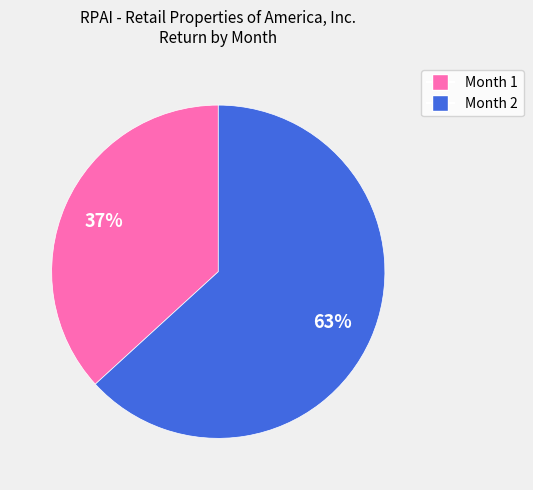

Which category has the smallest portion of the pie?

Month 1